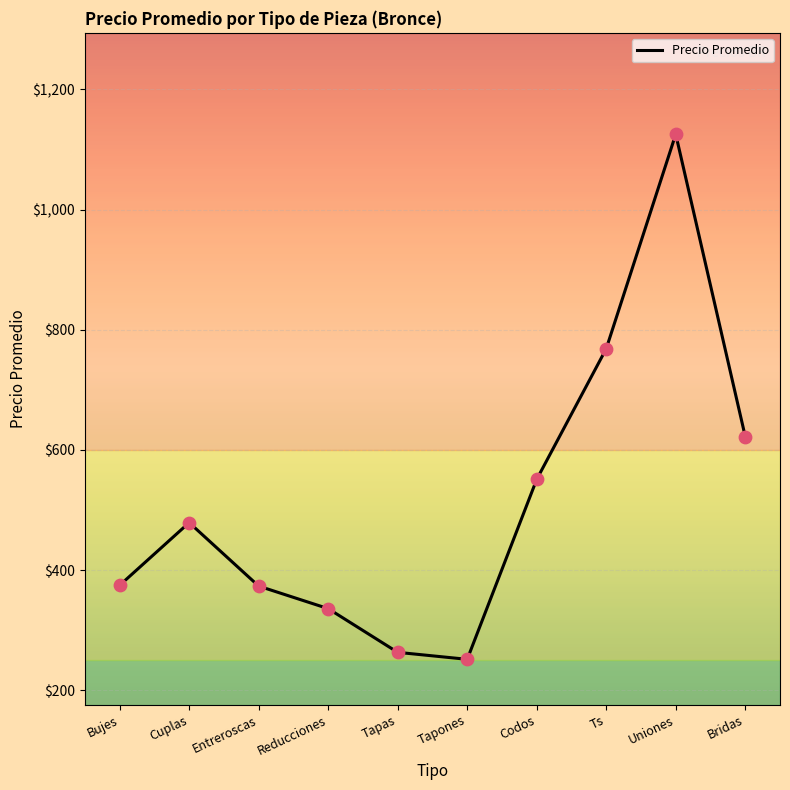

What is the ratio of the value at Ts to the value at Bujes?

2.1